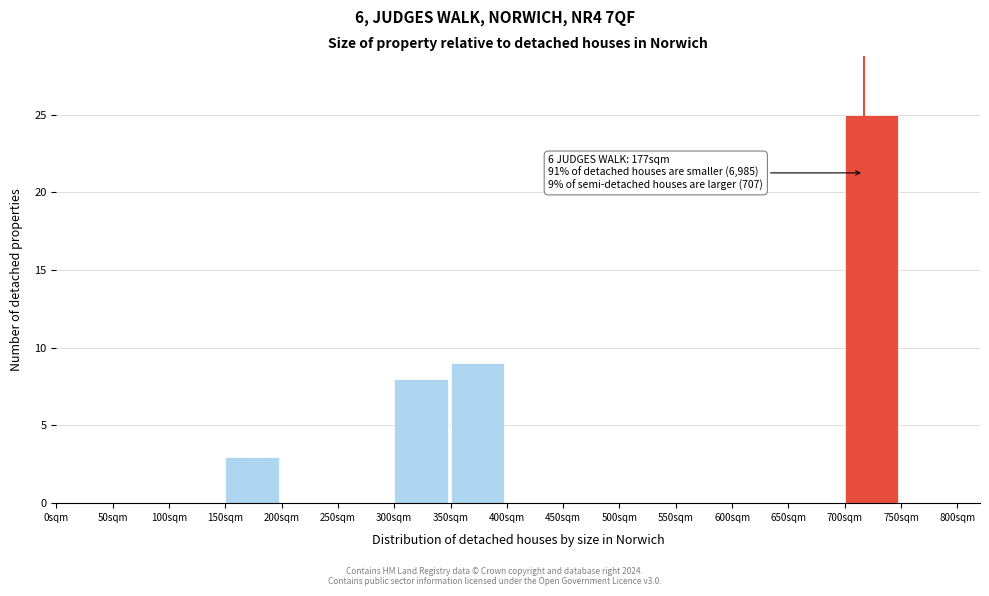

Over which range of the x-axis is the bar tallest?

700 to 750